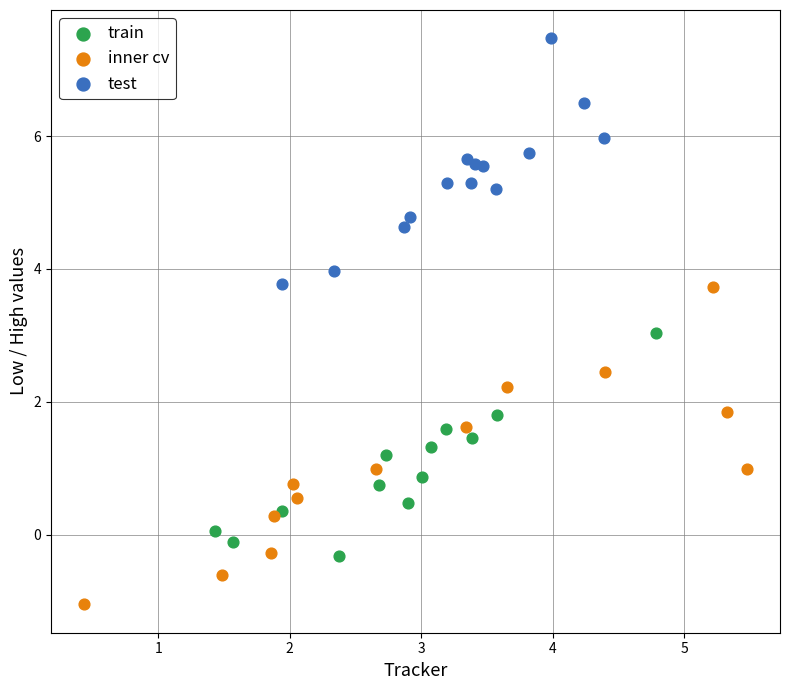

Which series reaches the maximum Y coordinate?

test